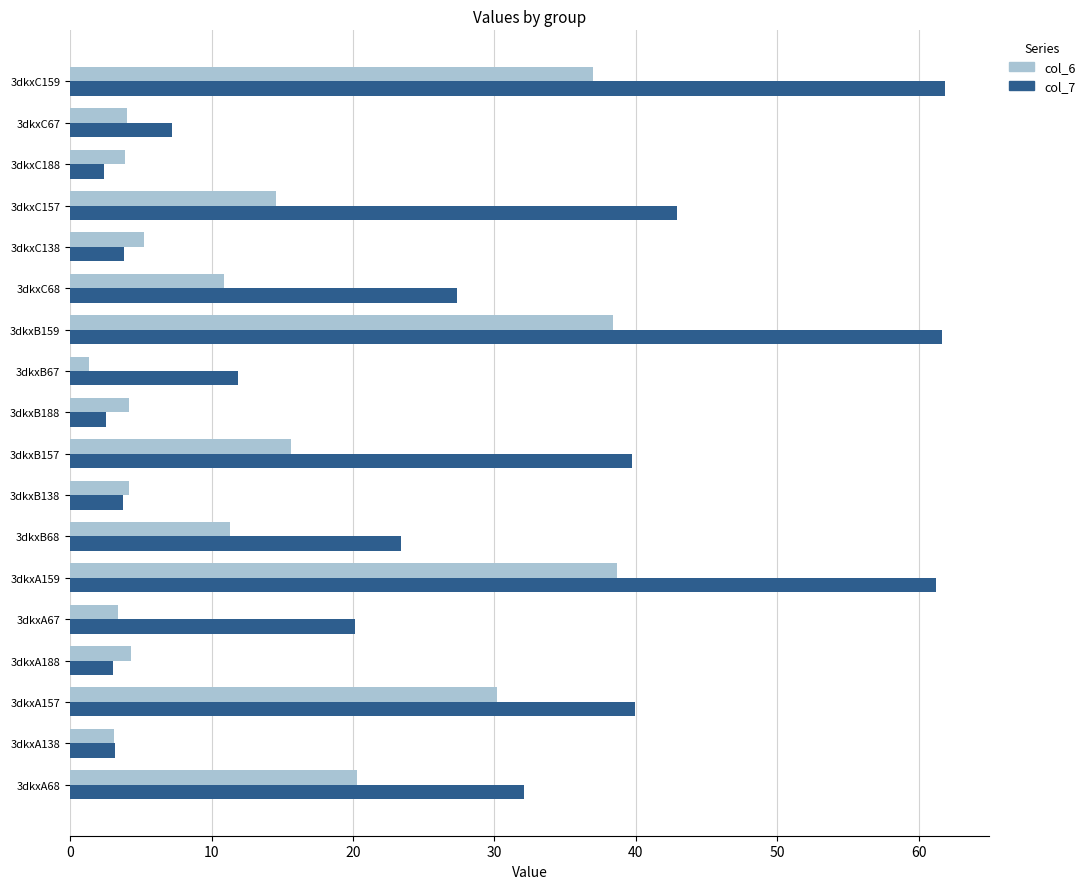

What is the average value of the col_7 series?

24.9